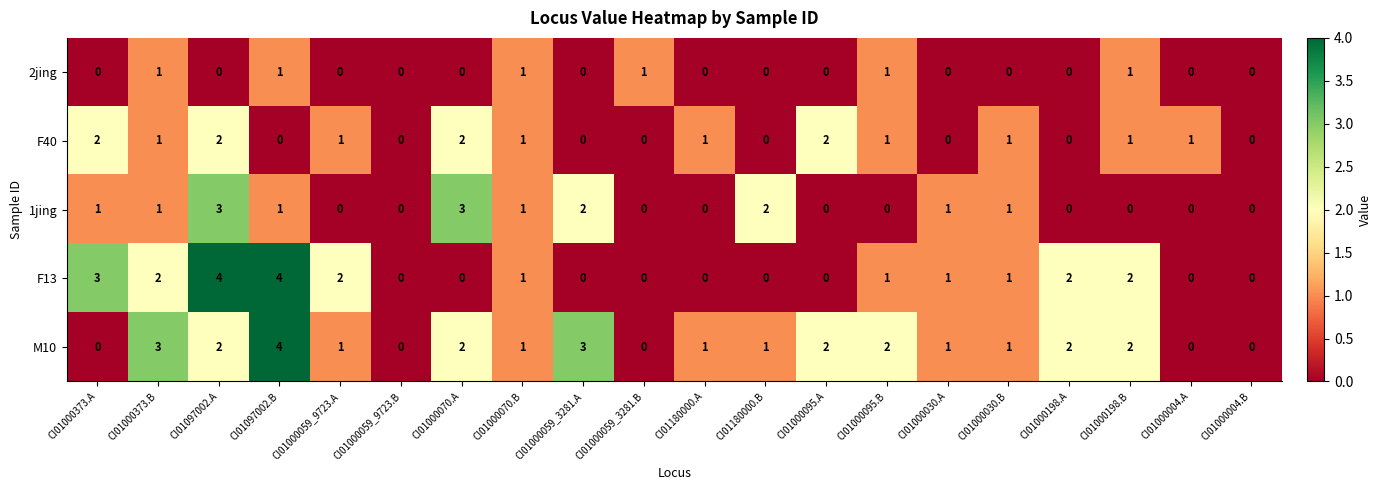

What is the sum of all F40 values?

16